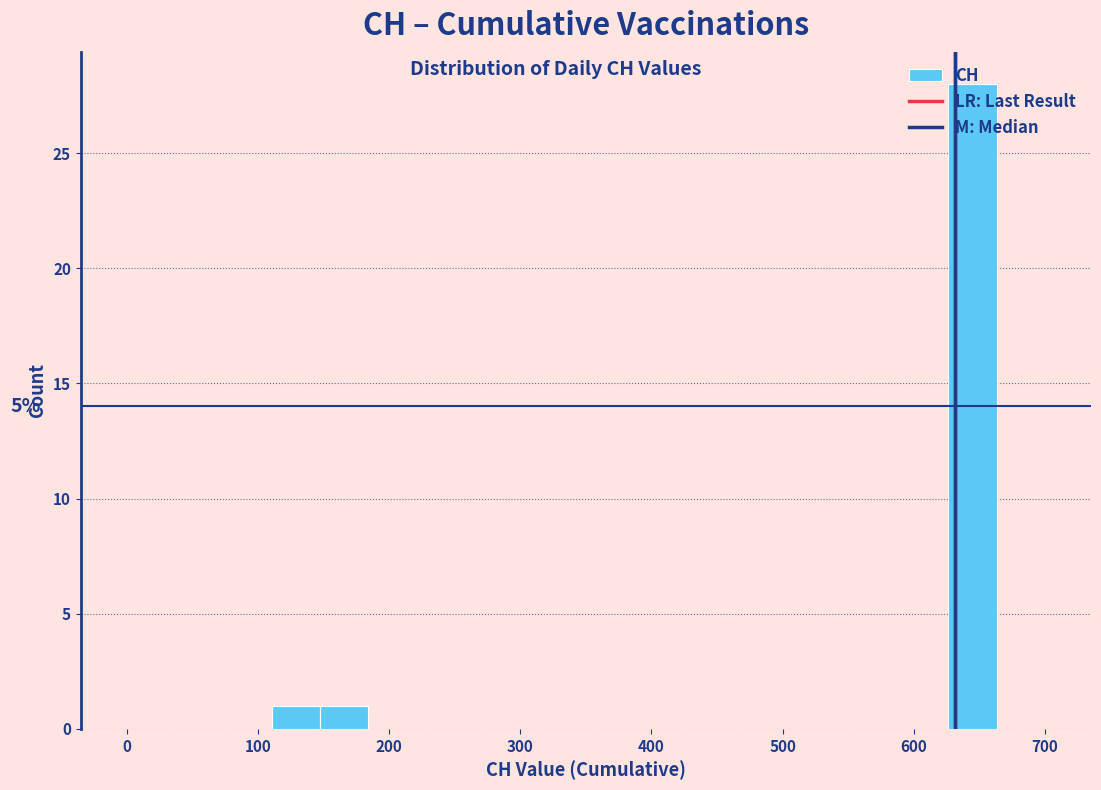

Around what value on the x-axis is the tallest bar? Give the approximate position of its centre, as read against the axis.

640